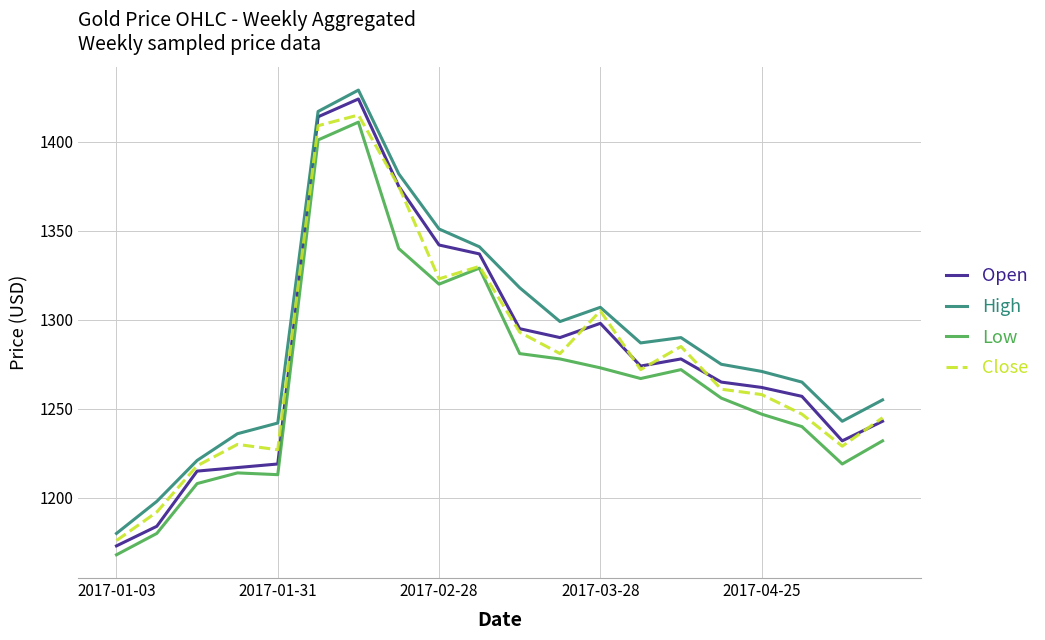

What is the lowest value of the High series?

1180